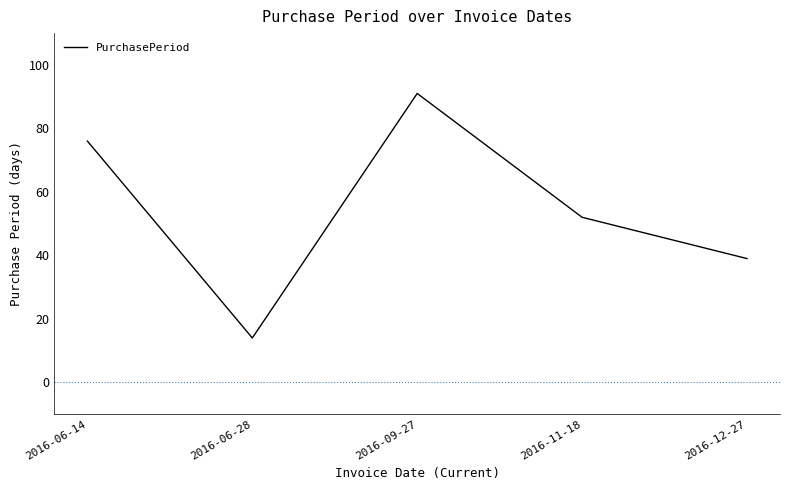

Does the chart have visible grid lines?

No